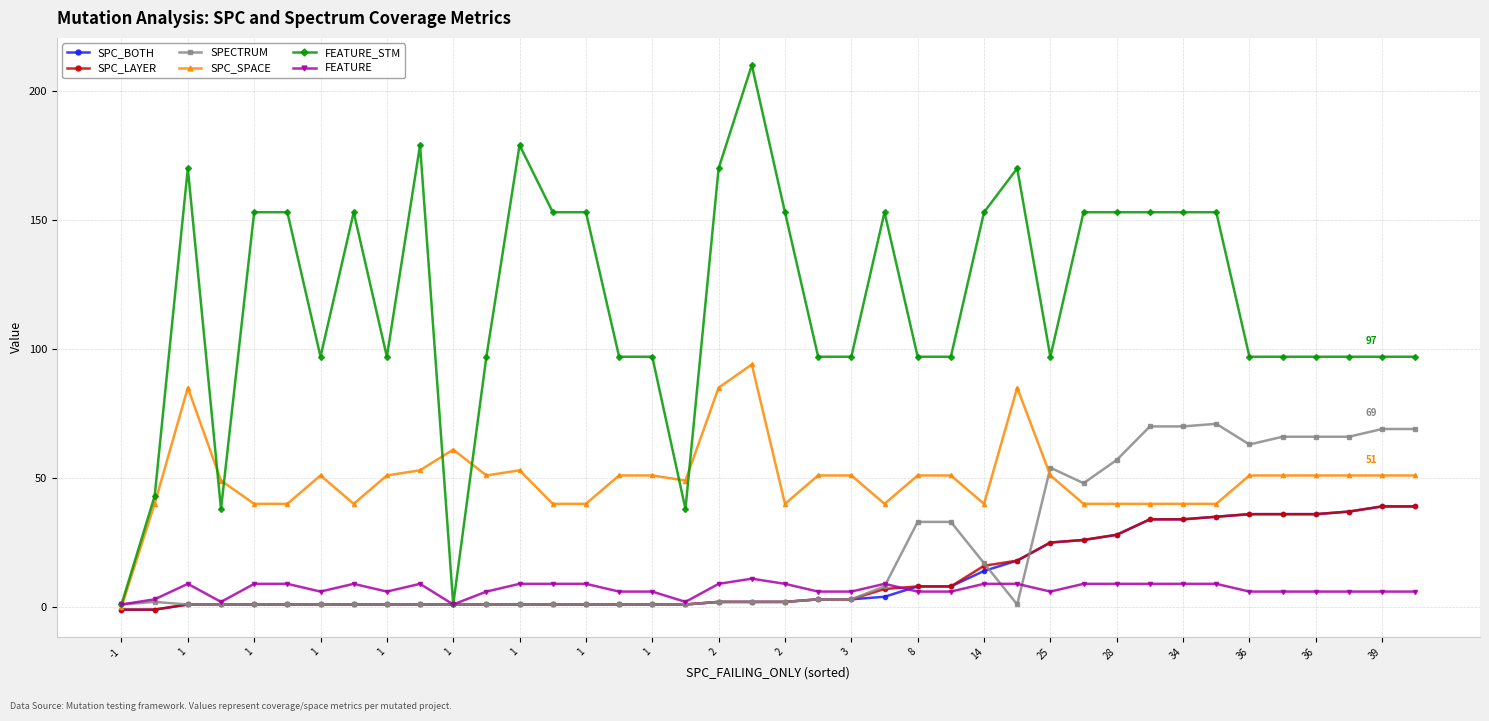

What is the difference between the maximum and minimum values in the SPC_BOTH series?

40